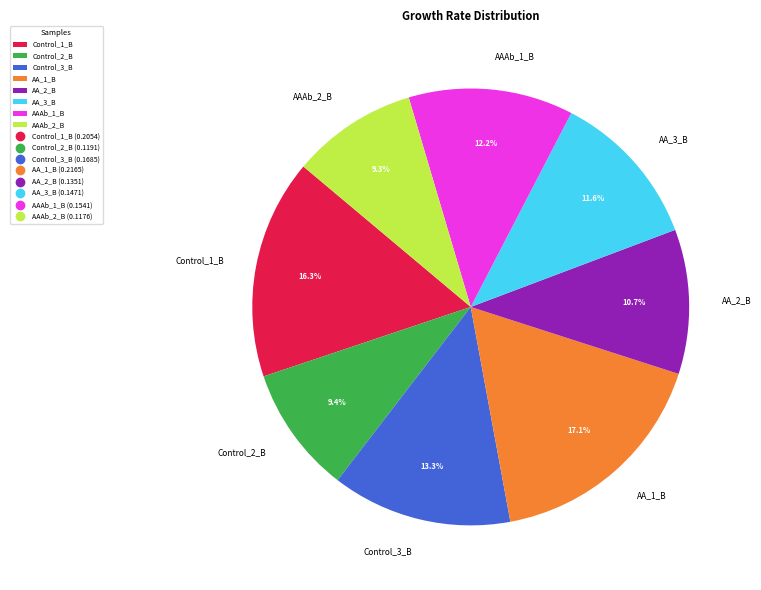

Is it true that AAAb_1_B is 4% of the pie?

False